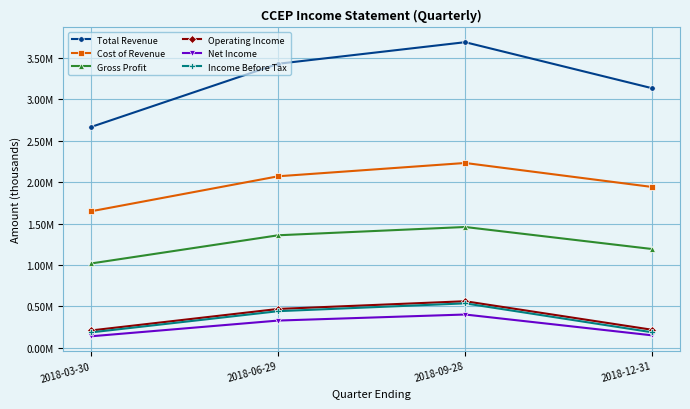

Does the chart have visible grid lines?

Yes